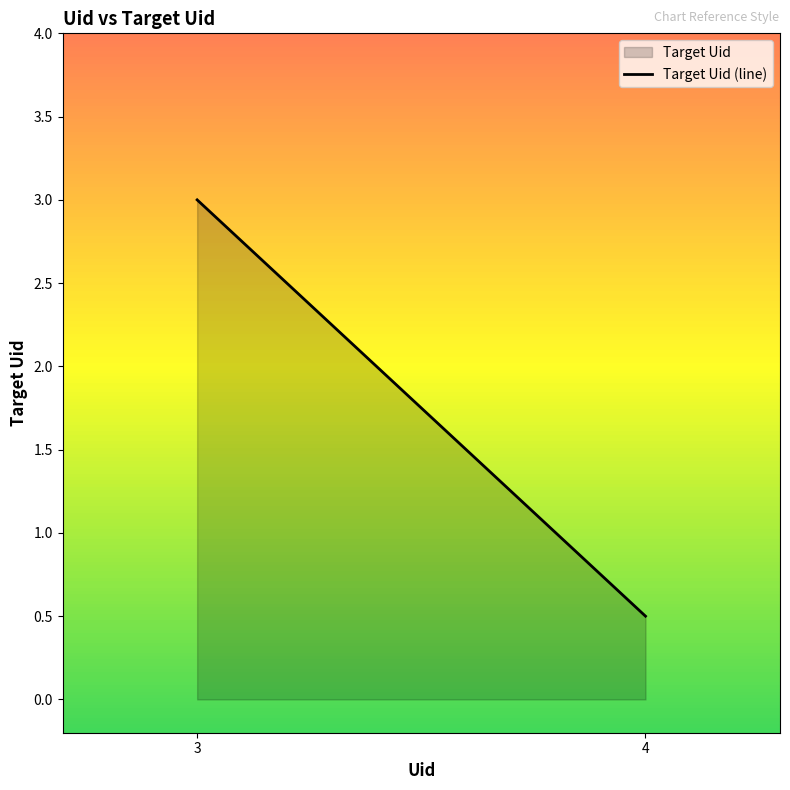

Does the chart display data point markers on the line(s)?

No